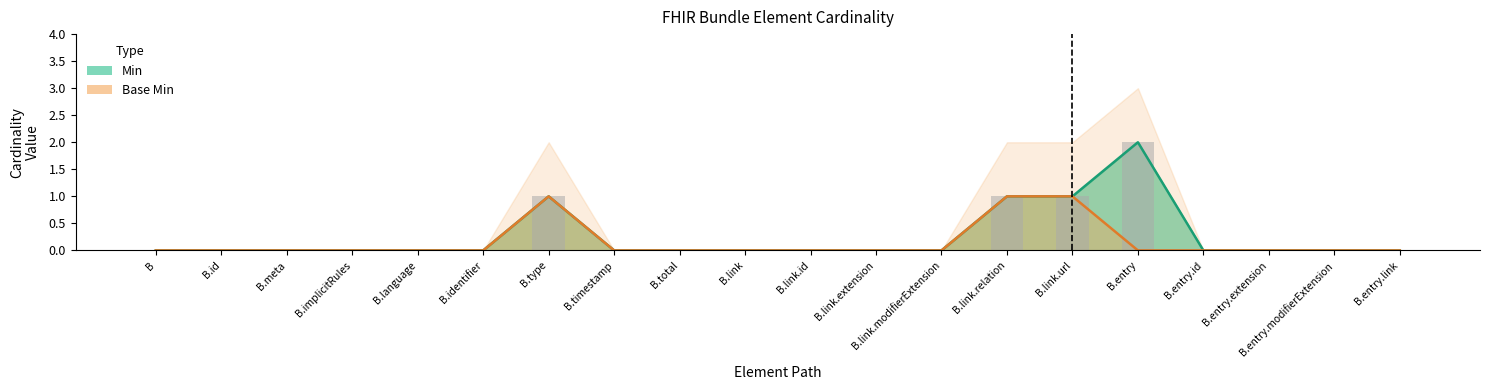

What is the label of the 10th bar from the left?

B.link